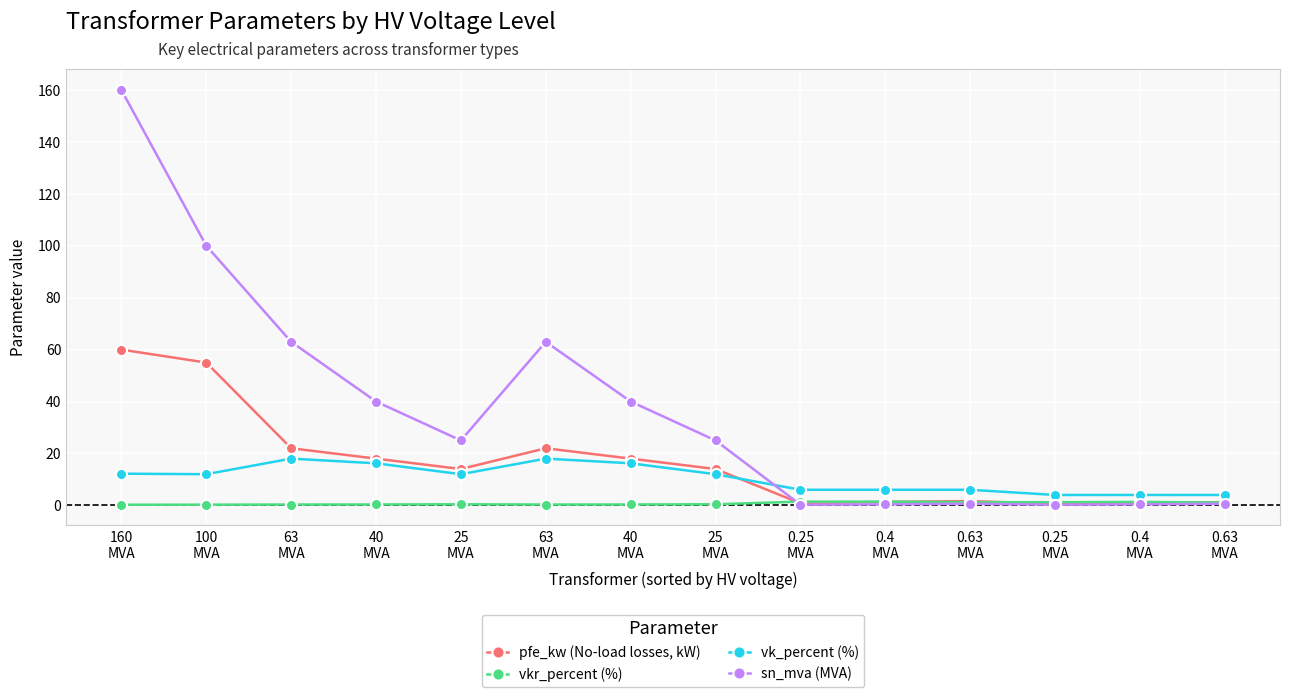

Where is the first local minimum for vkr_percent (%)?

63
MVA